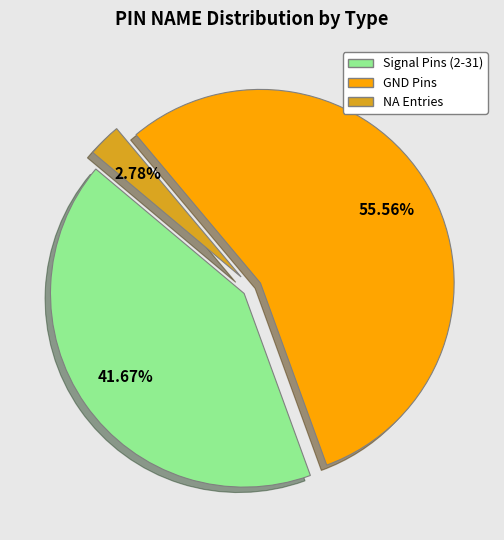

Is there any slice that represents more than half of the pie?

Yes